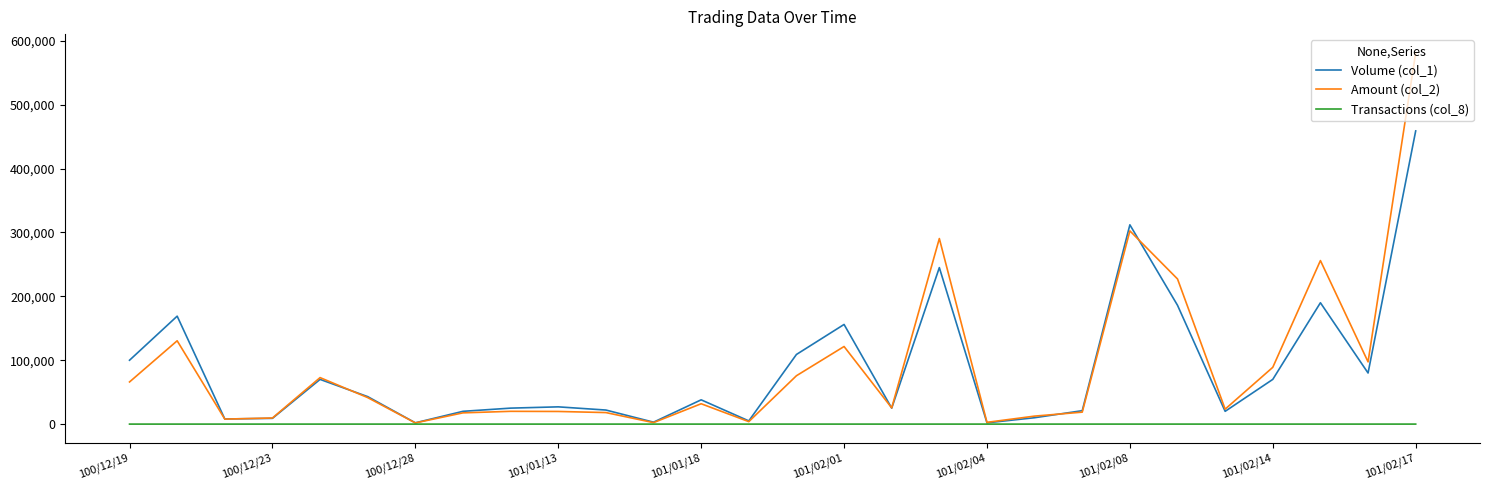

Which series has the largest range (max minus min)?

Amount (col_2)